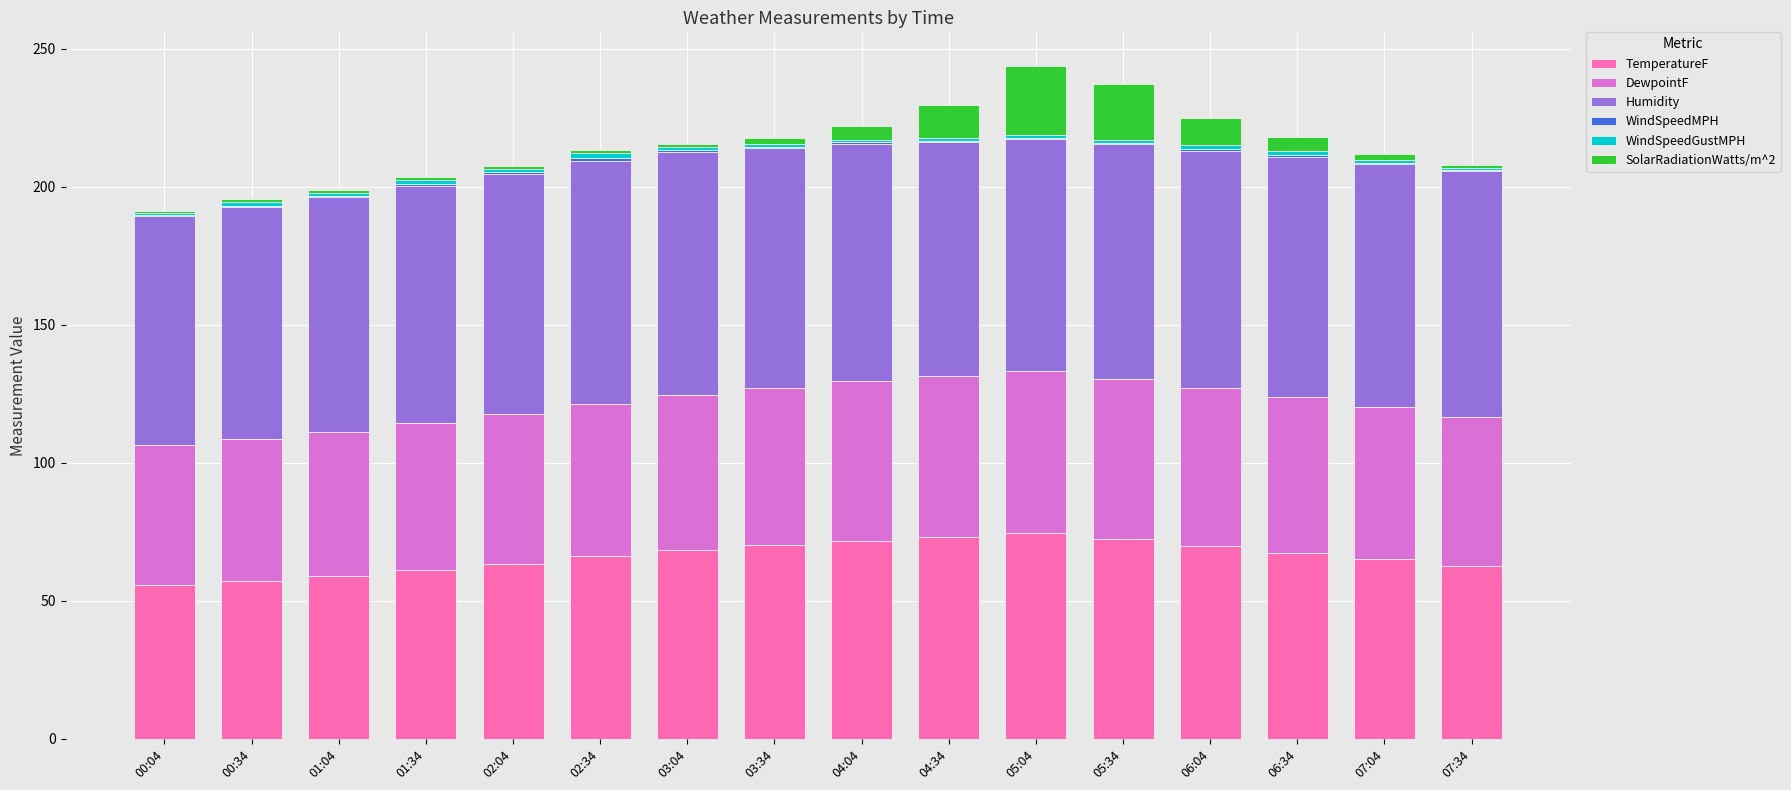

Which has a higher value, 01:34 or 01:04?

01:34